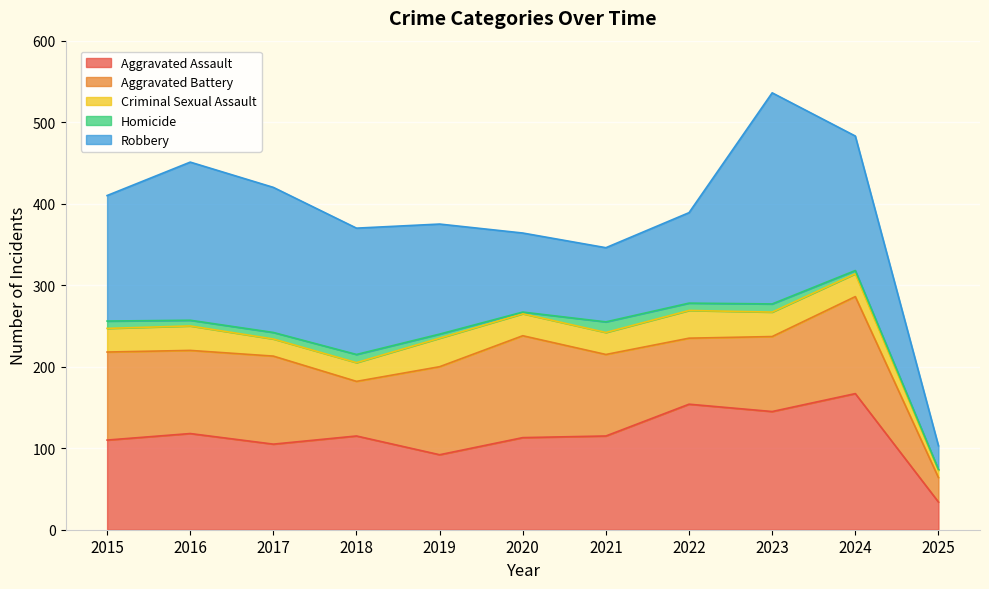

Which label corresponds to the smallest value in the chart?

2025